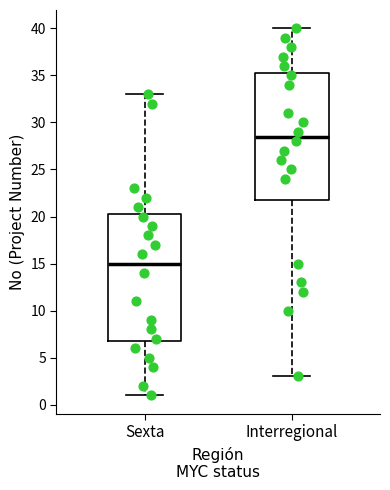

Reading left to right, transcribe this box plot: for each box, give where its median line is, the range the box spans, and where its two whiskers end, as read against the y-axis. The values are not printed on the chart, so give them approximately, as read against the axis.

Sexta: median 15.0, box 7.0 to 20.5, whiskers 1.0 to 33.0
Interregional: median 28.5, box 22.0 to 35.5, whiskers 3.0 to 40.0